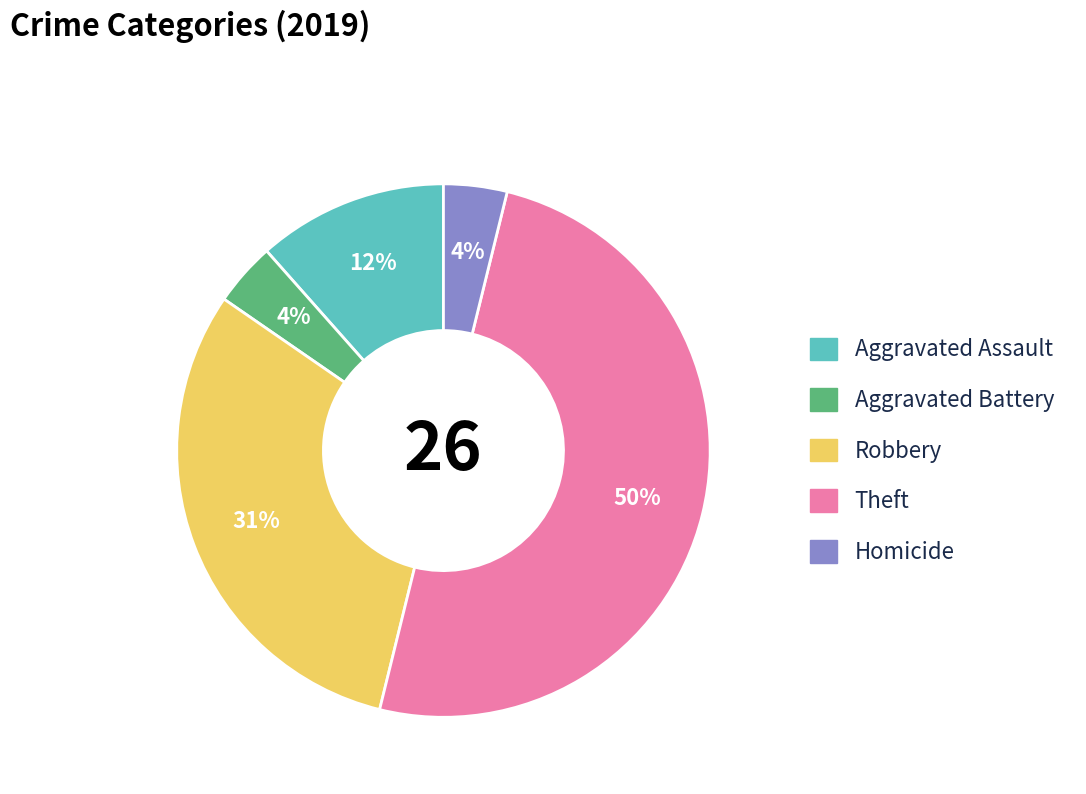

To the nearest percent, what is the average slice percentage?

20%